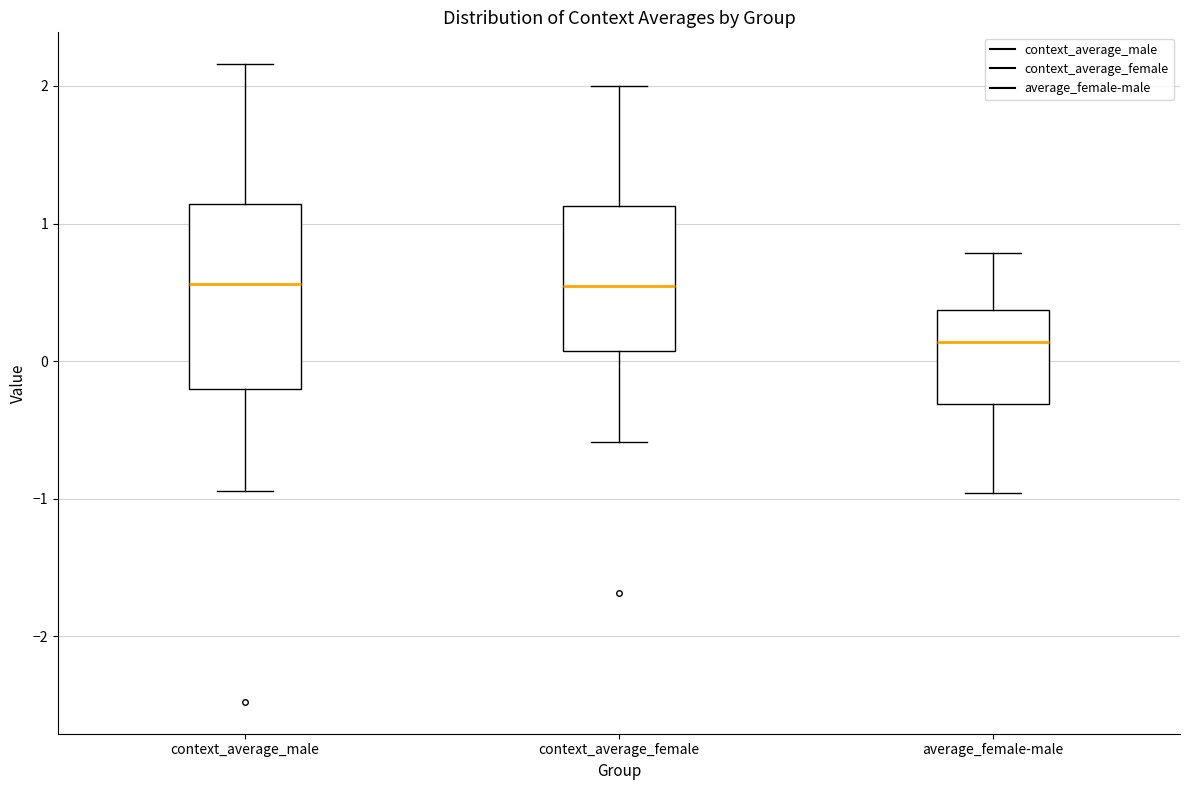

Reading left to right, transcribe this box plot: for each box, give where its median line is, the range the box spans, and where its two whiskers end, as read against the y-axis. The values are not printed on the chart, so give them approximately, as read against the axis.

context_average_male: median 0.6, box -0.2 to 1.1, whiskers -0.9 to 2.2
context_average_female: median 0.5, box 0.1 to 1.1, whiskers -0.6 to 2.0
average_female-male: median 0.1, box -0.3 to 0.4, whiskers -1.0 to 0.8